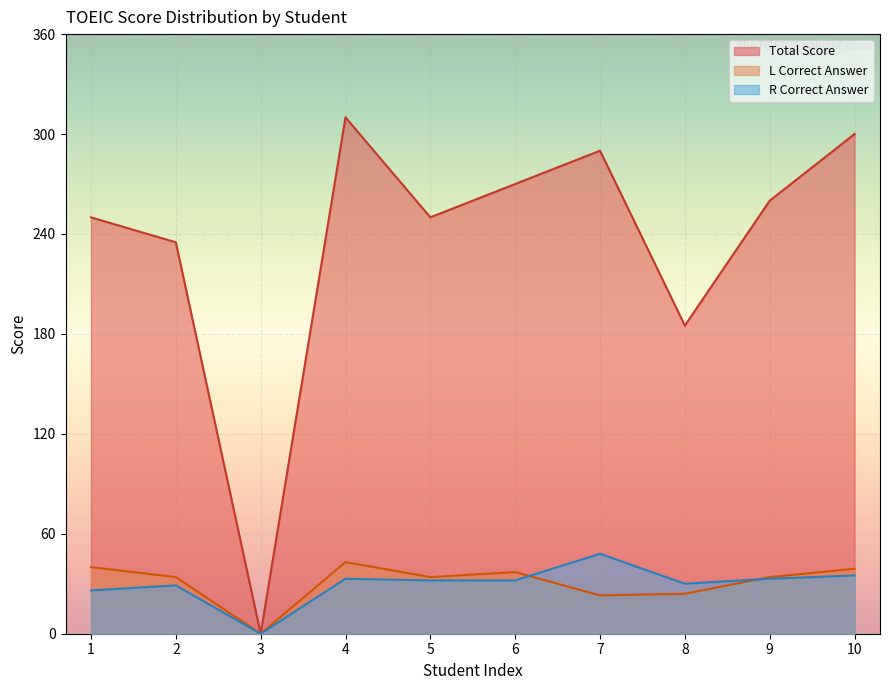

True or false: R Correct Answer and Total Score cross at least once.

False